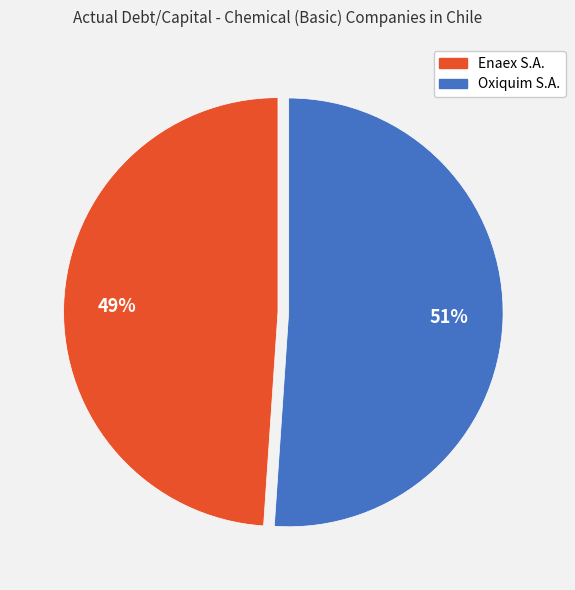

Does any single category account for the majority?

Yes